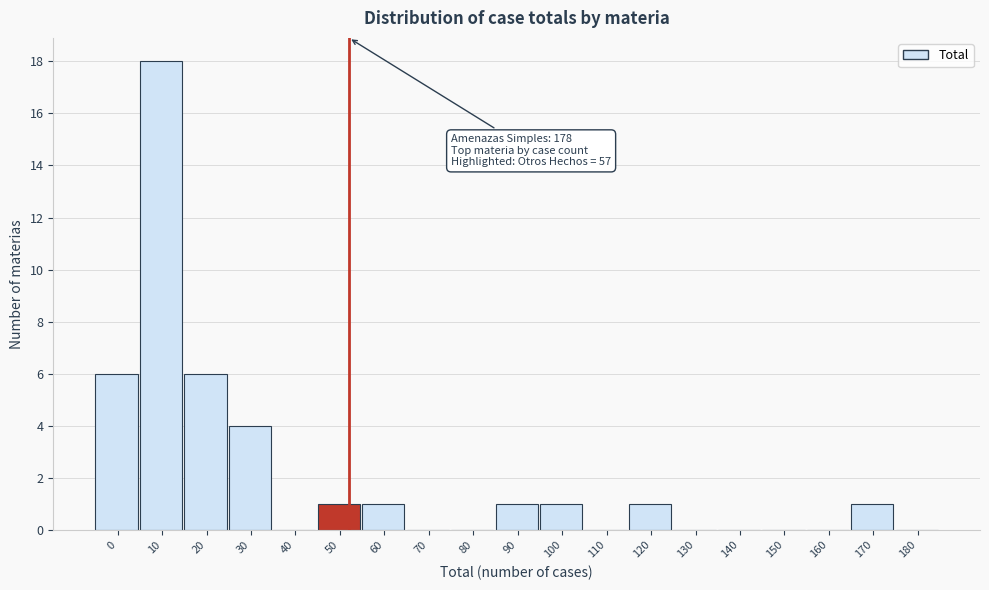

Reading left to right, transcribe all the data shown in this chart.

0=6	10=18	20=6	30=4	40=0	50=1	60=1	70=0	80=0	90=1	100=1	110=0	120=1	130=0	140=0	150=0	160=0	170=1	180=0